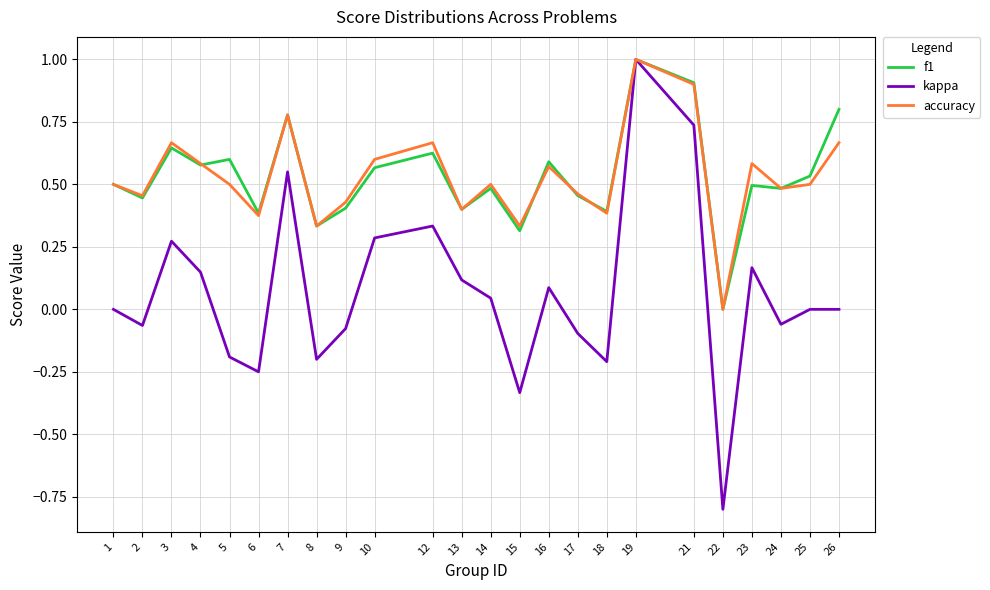

Which series has the widest spread of values?

kappa